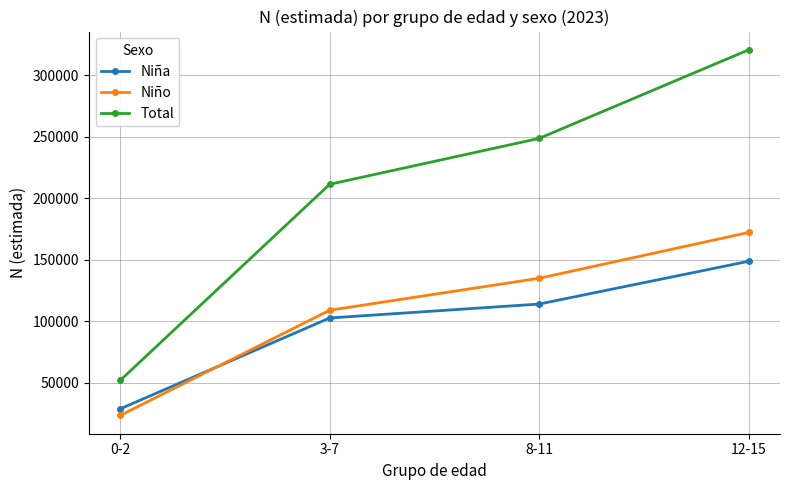

What is the highest value of the Niño series?

172157